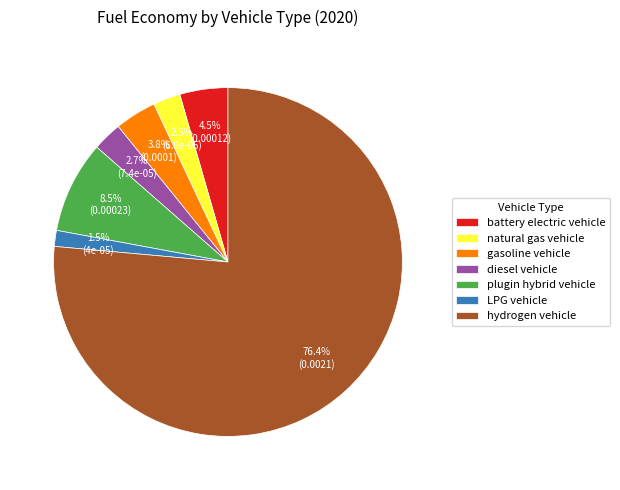

To the nearest percent, what portion does gasoline vehicle represent?

4%